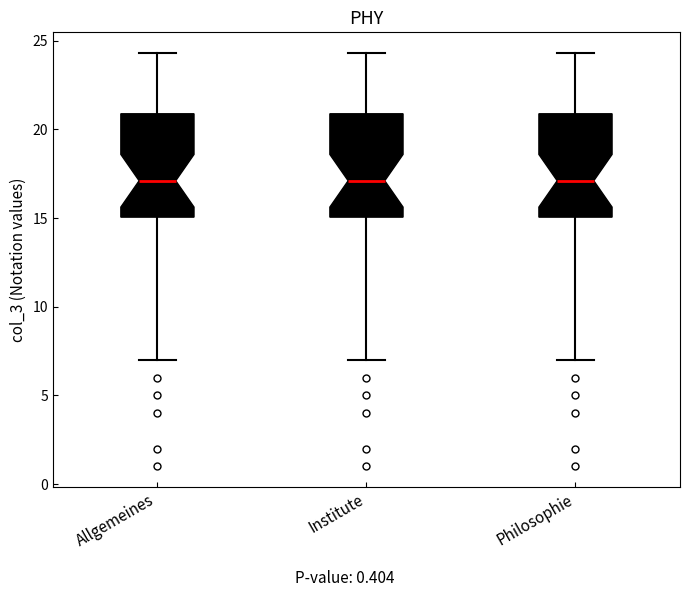

Where is the upper edge of the box for Philosophie on the y-axis? The values are not printed on the chart, so give them approximately, as read against the axis.

21.0